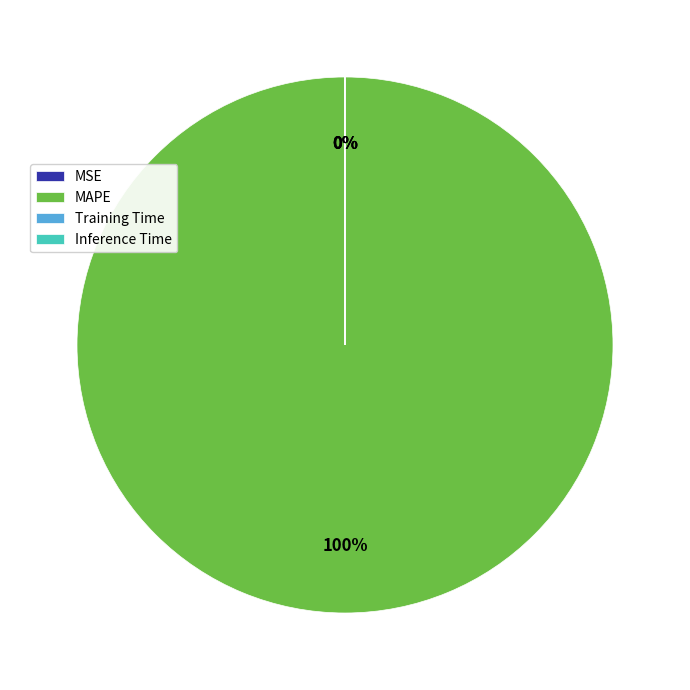

To the nearest percent, what percentage of the pie is MAPE?

100%